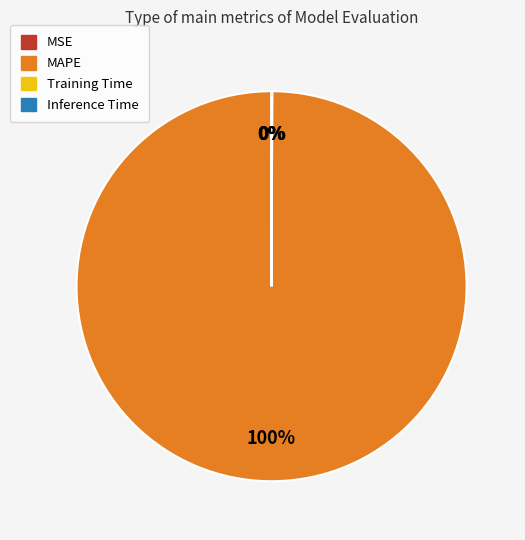

The MAPE slice represents 100% of the pie. True or false?

True